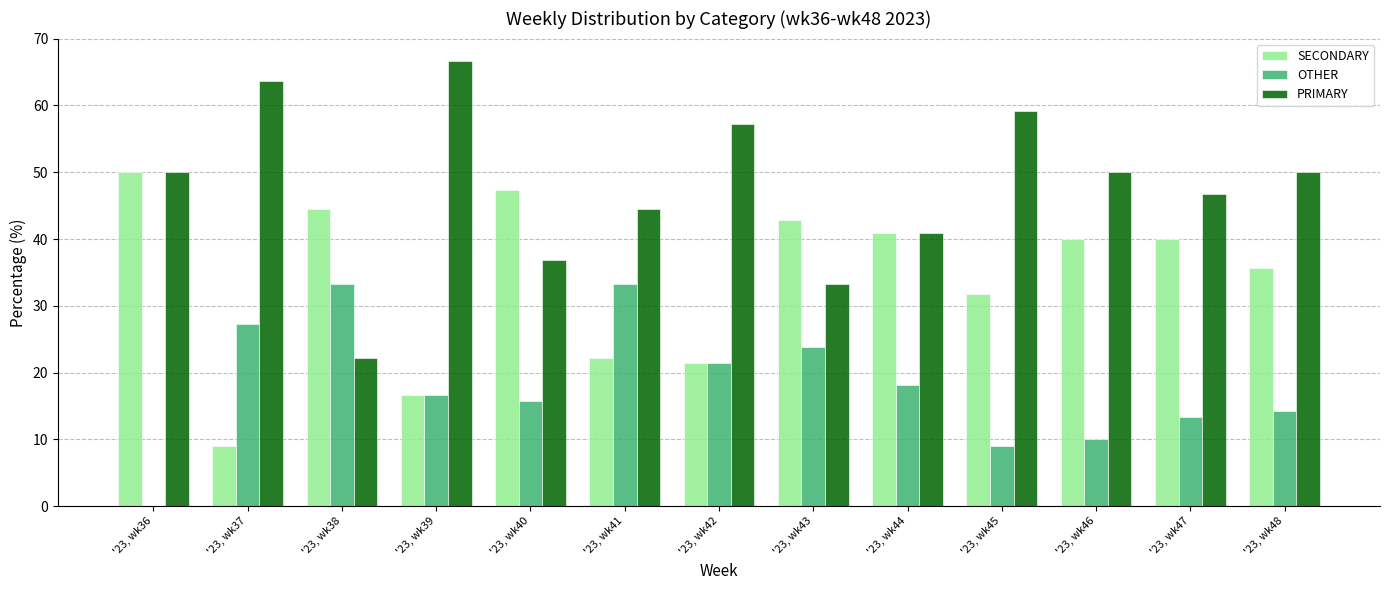

Is it true that PRIMARY equals 33.3 at '23, wk43?

True